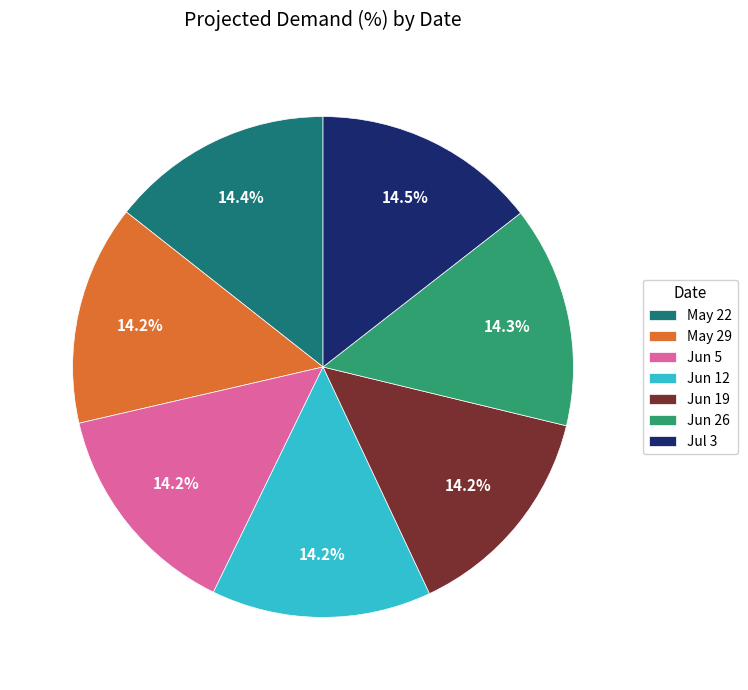

Is there a majority slice in this chart?

No